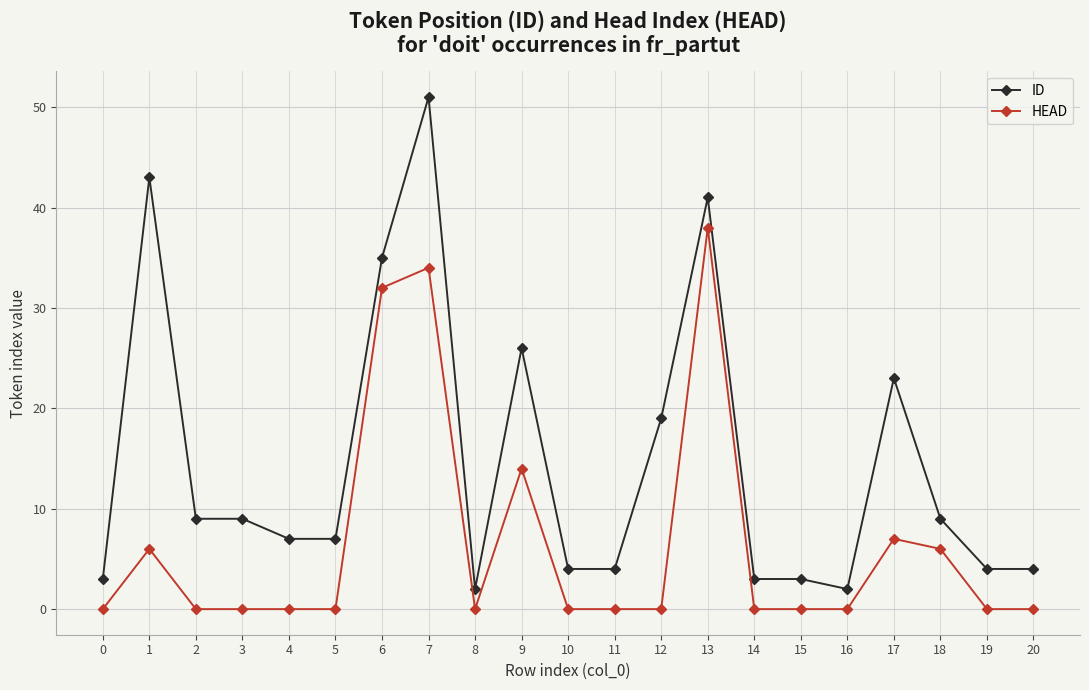

The HEAD series shows 0 at 2. True or false?

True